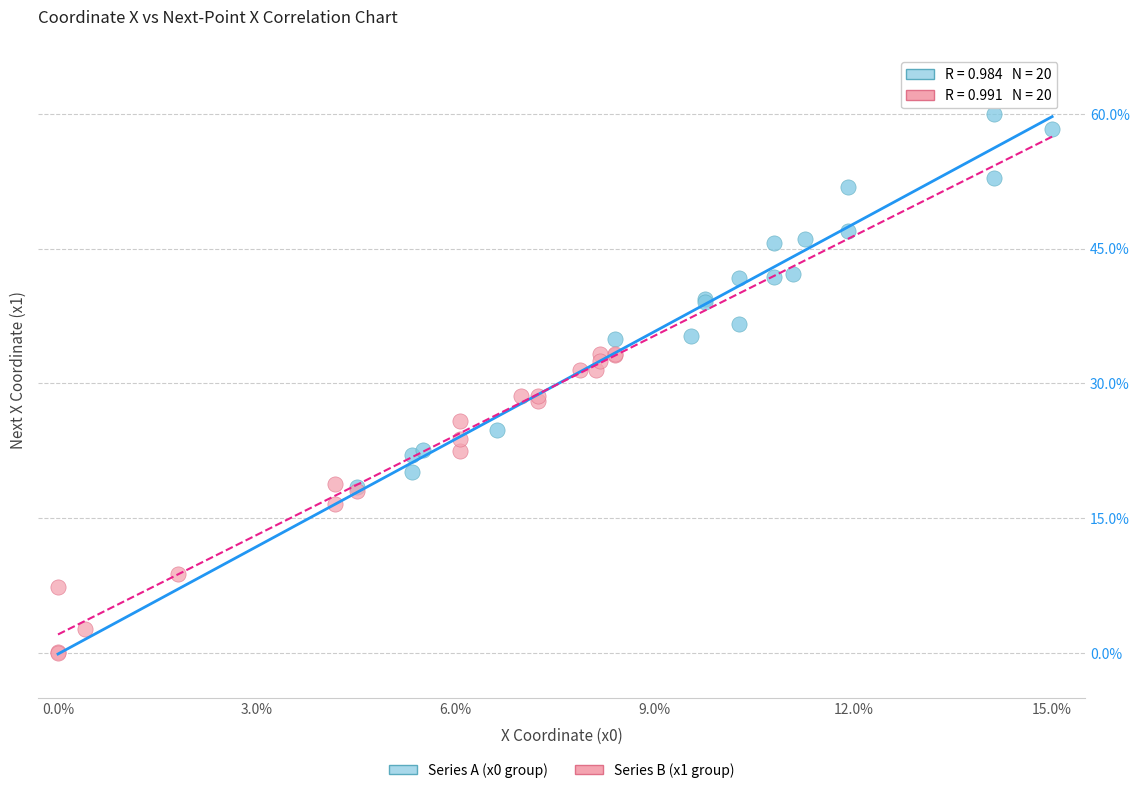

Which series has the widest spread of Y values?

Series A (x0 group)